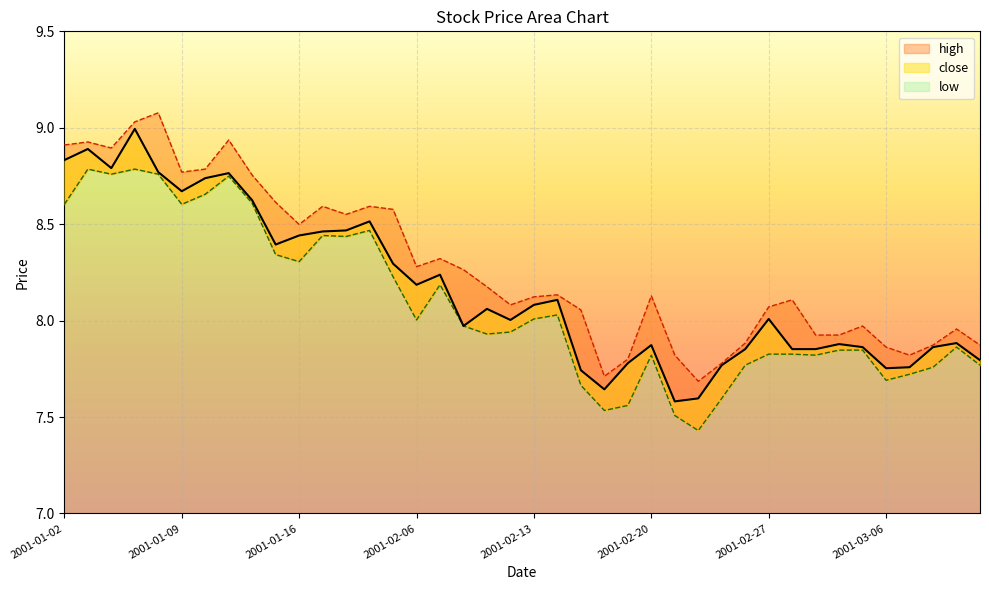

At how many categories does at least one series exceed 8?

26